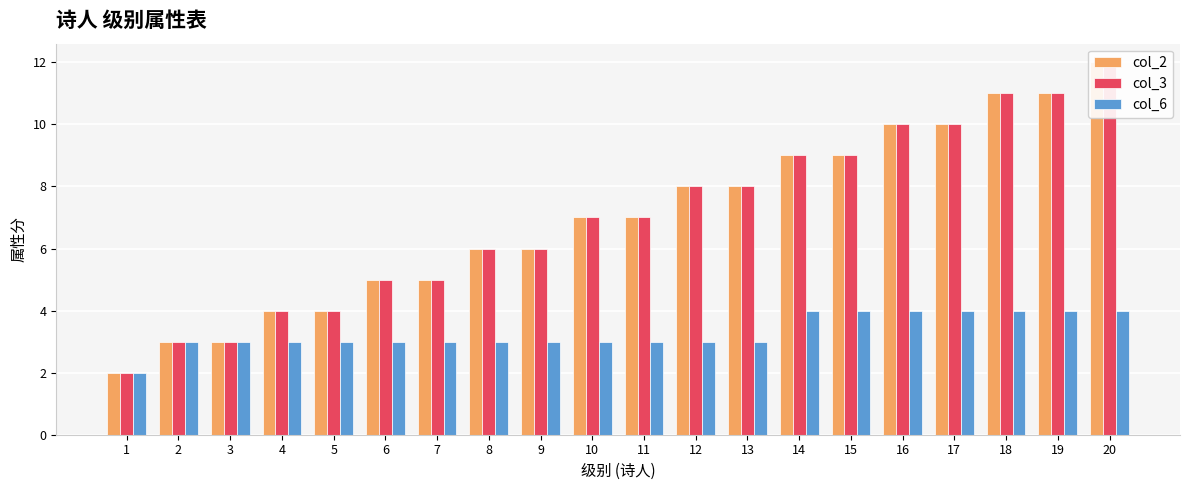

What is the difference between the col_6 values at 5 and 15?

1